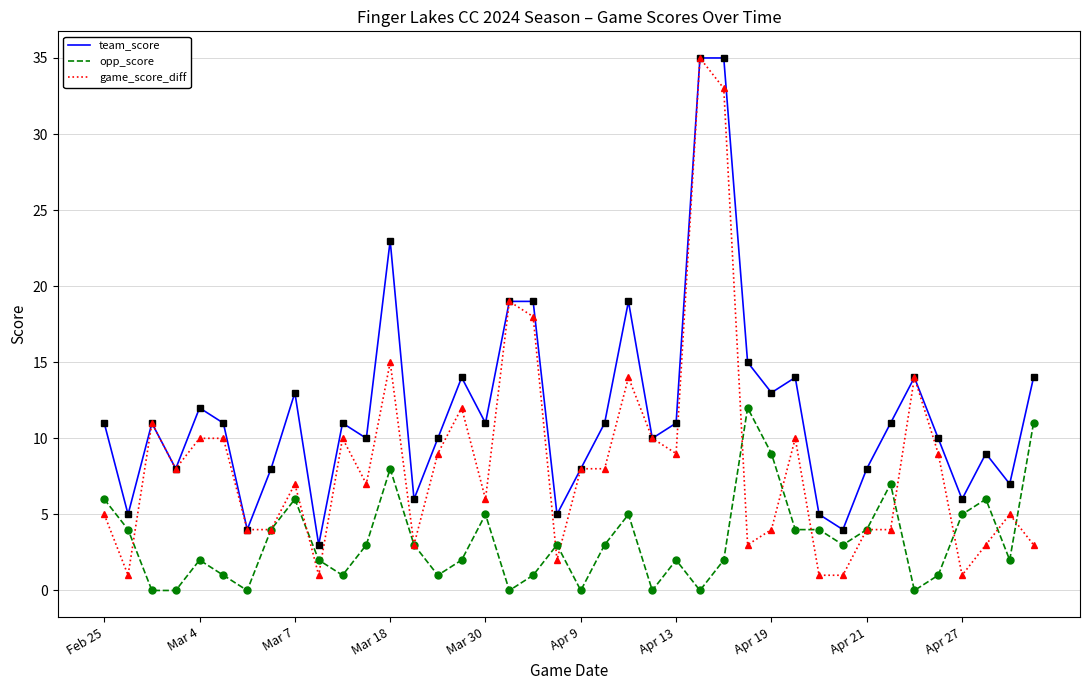

Which series has the largest total across all categories?

team_score